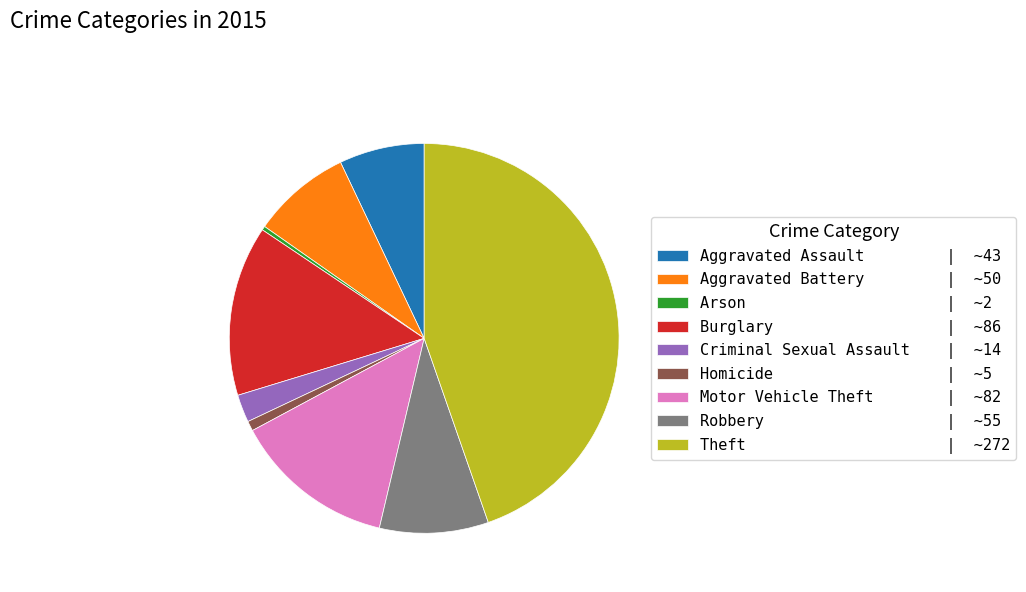

What is the ratio of the value at Robbery | ~55 to the value at Arson | ~2?

27.5